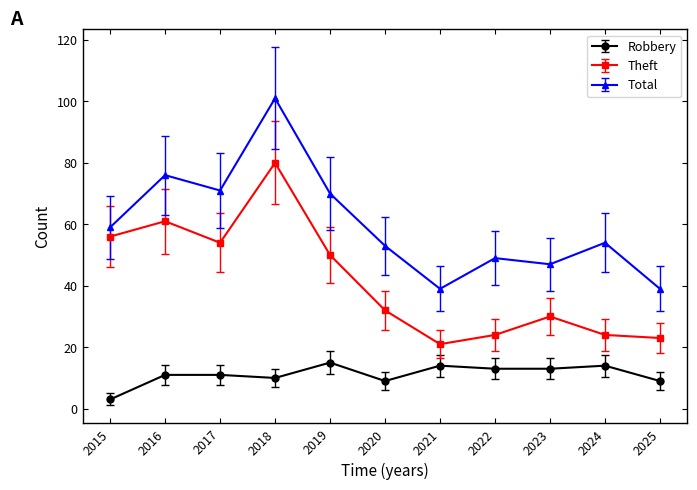

What is the difference between the Robbery values at 2025 and 2019?

6